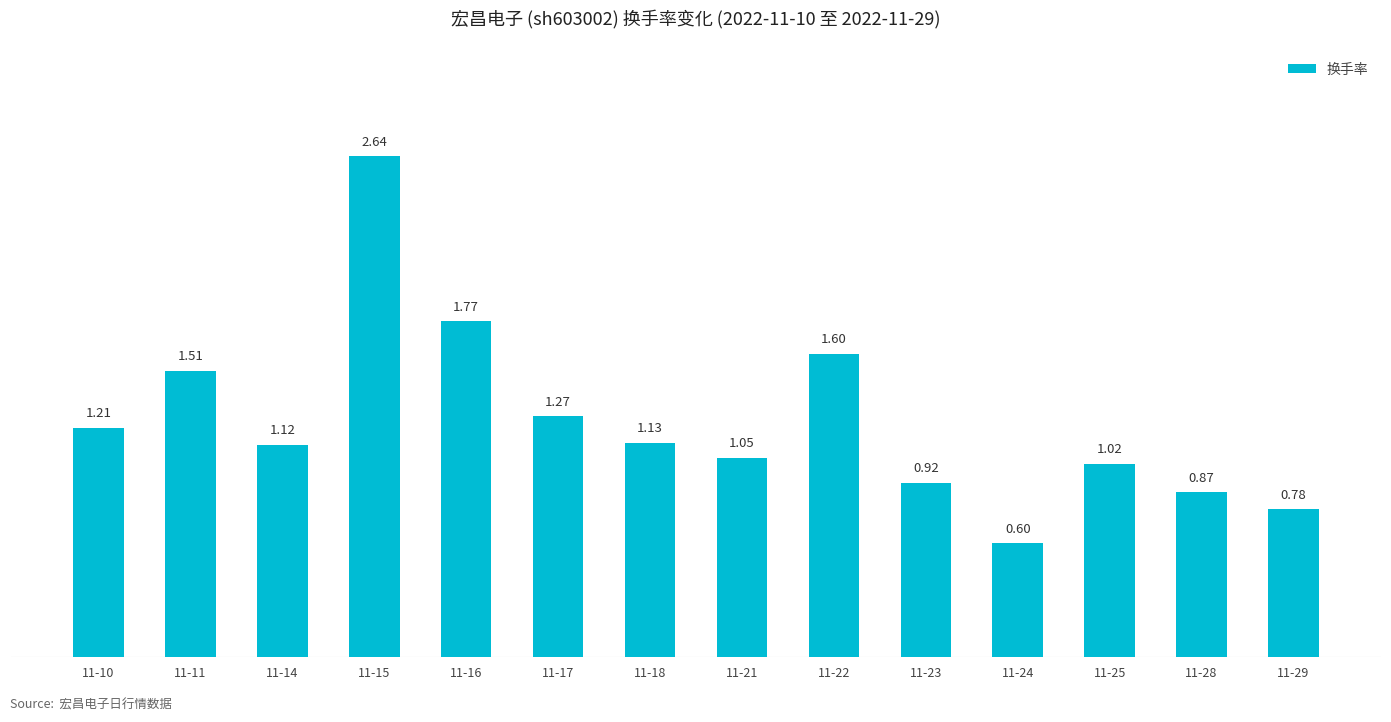

What is the sum of all values?

17.5